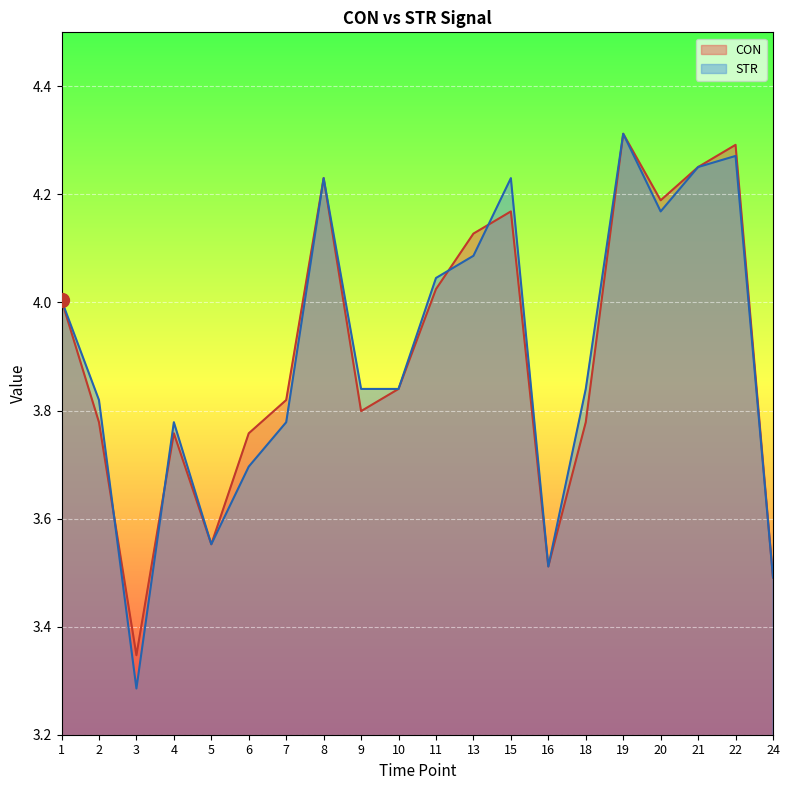

What is the value of the CON point at the 20th from the left?

3.5